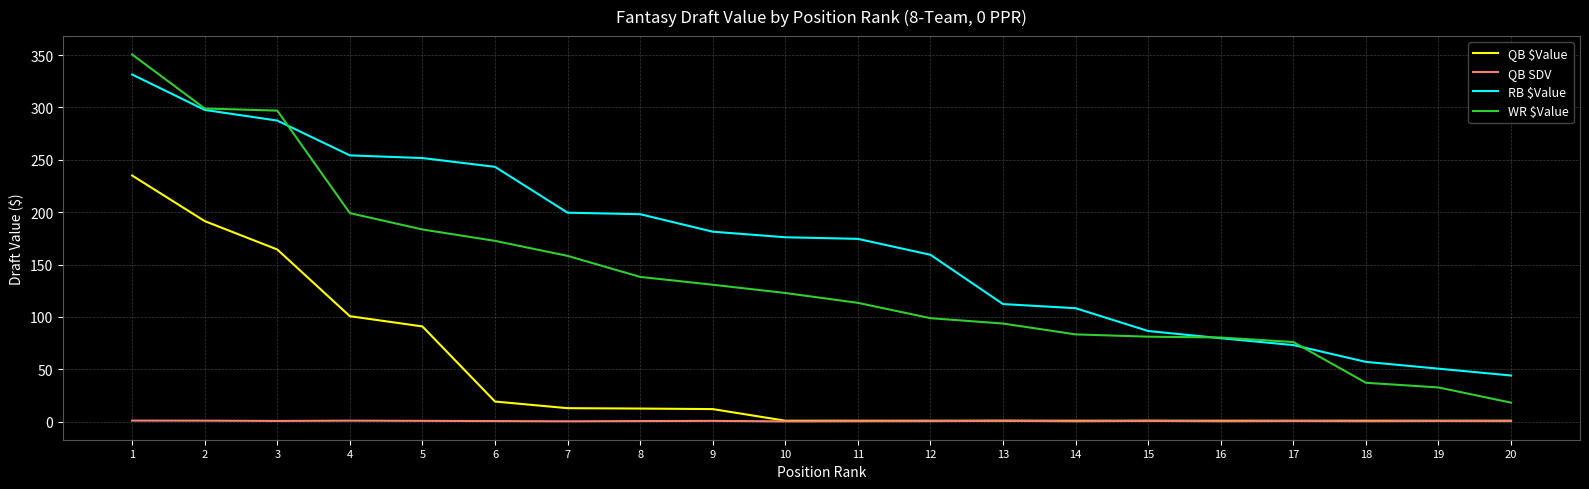

Which series has the widest spread of values?

WR $Value